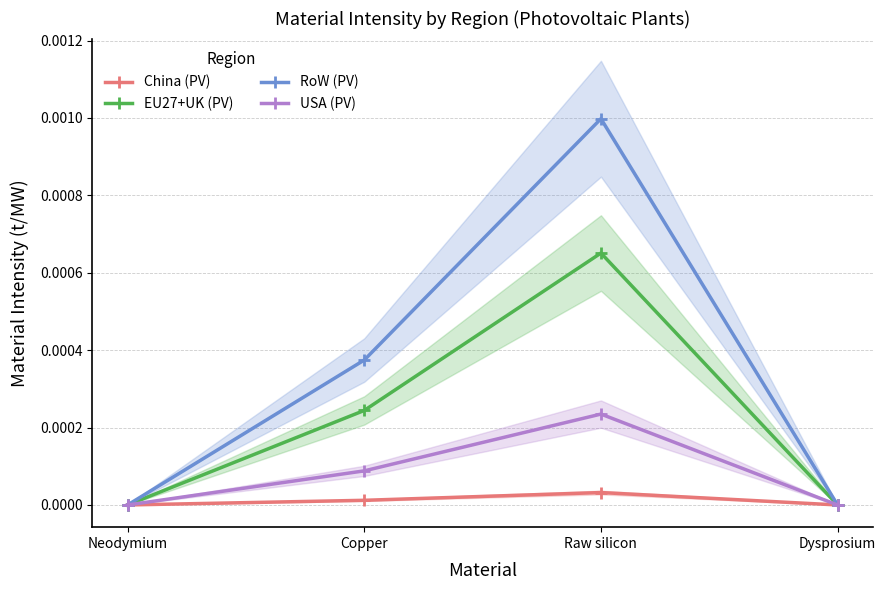

What are all the series names shown in the legend?

China (PV), EU27+UK (PV), RoW (PV), USA (PV)